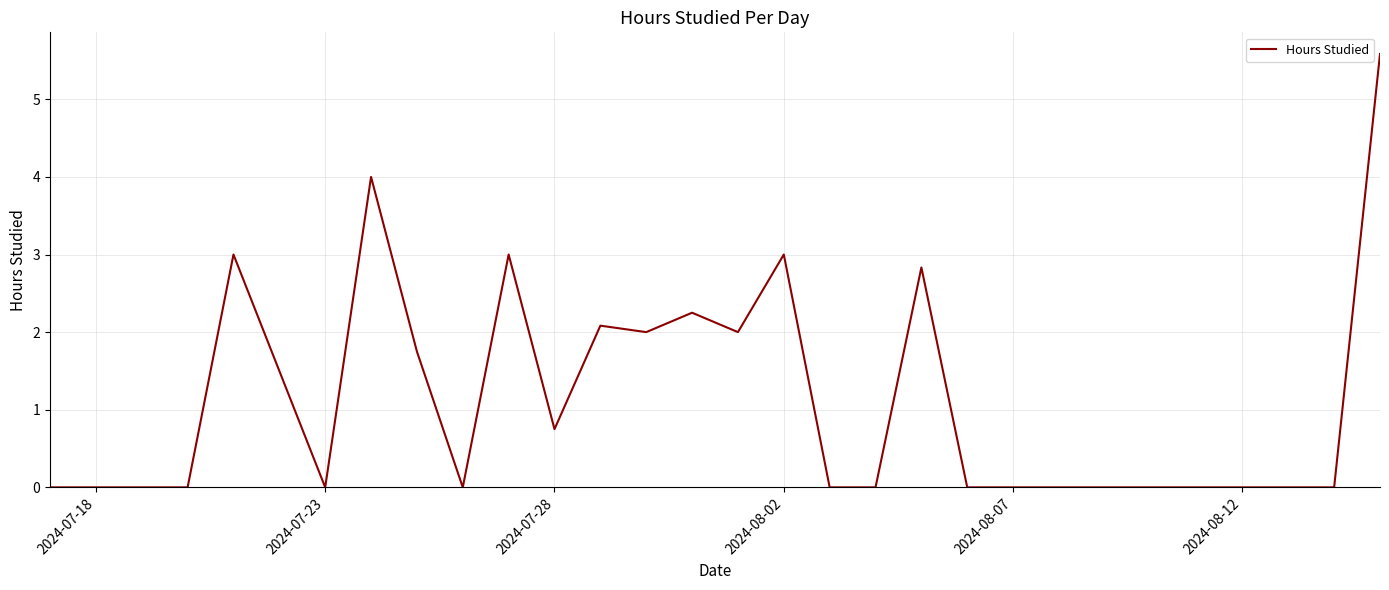

What is the difference between the maximum and minimum values?

5.6